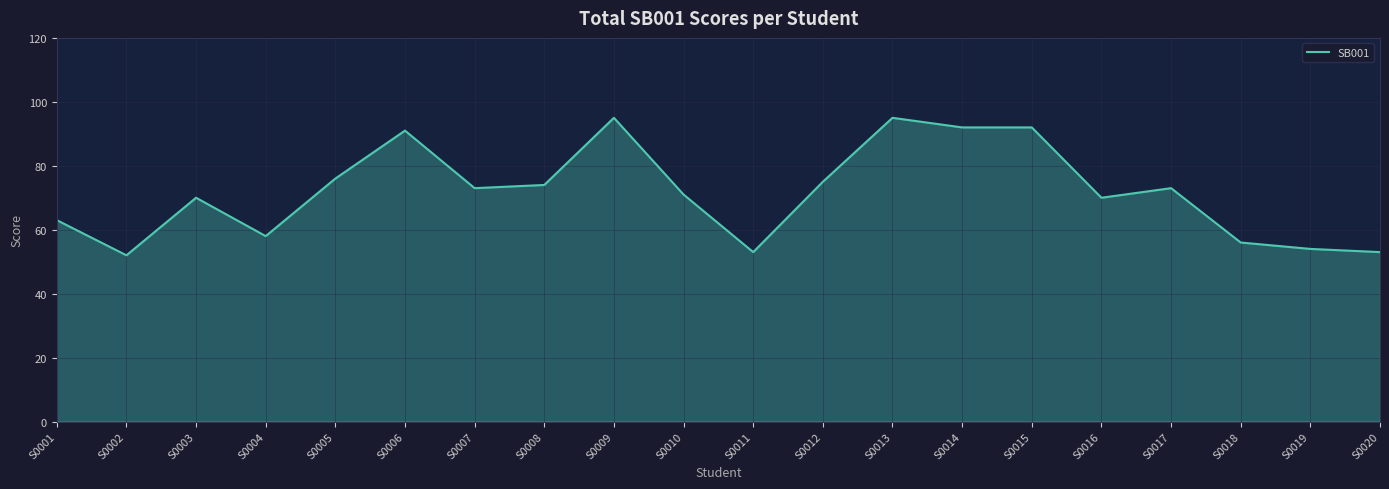

What is the difference between the maximum and minimum values?

43